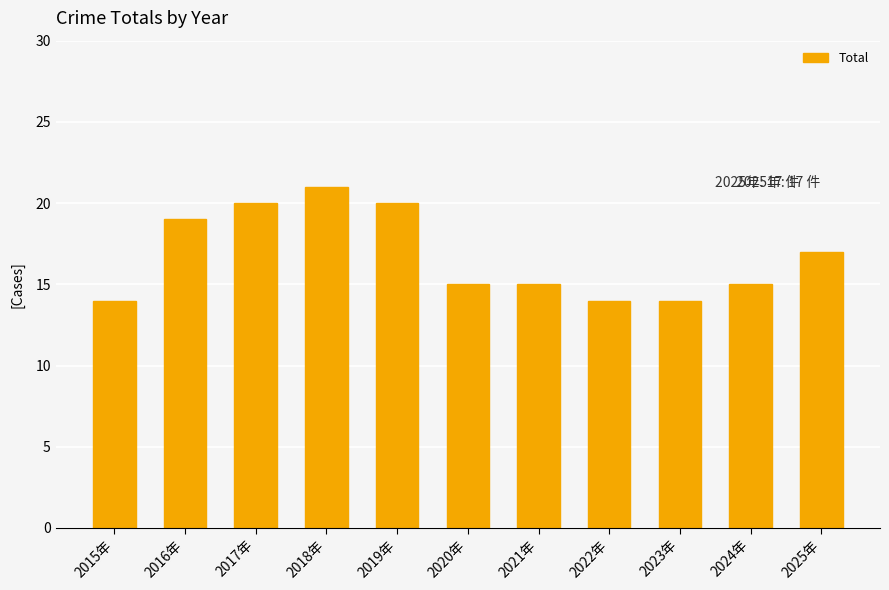

Is it true that the value at 2024年 is 15?

True